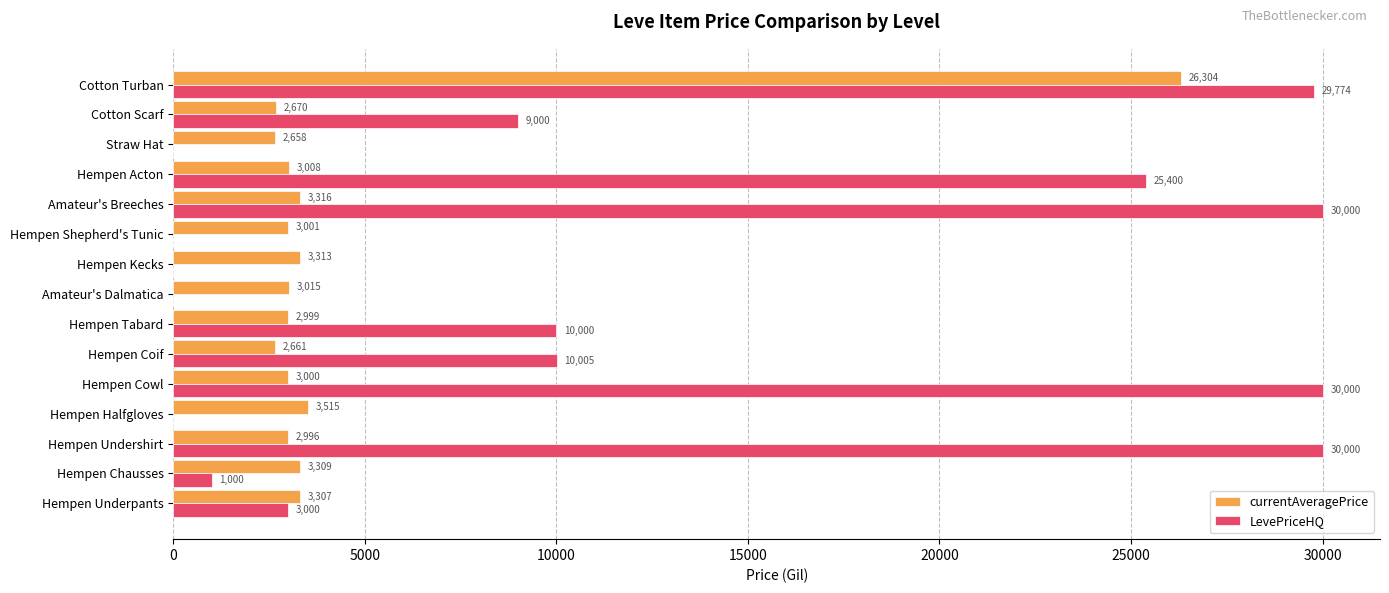

At which category is the sum across all series the highest?

Cotton Turban